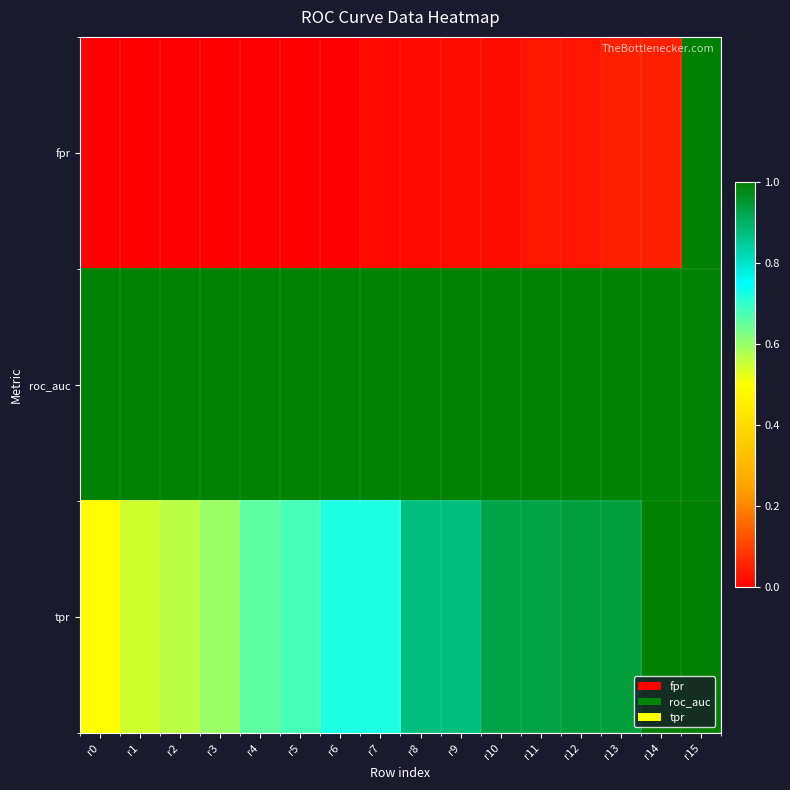

Rank the series at r2 from highest to lowest value.

roc_auc, tpr, fpr